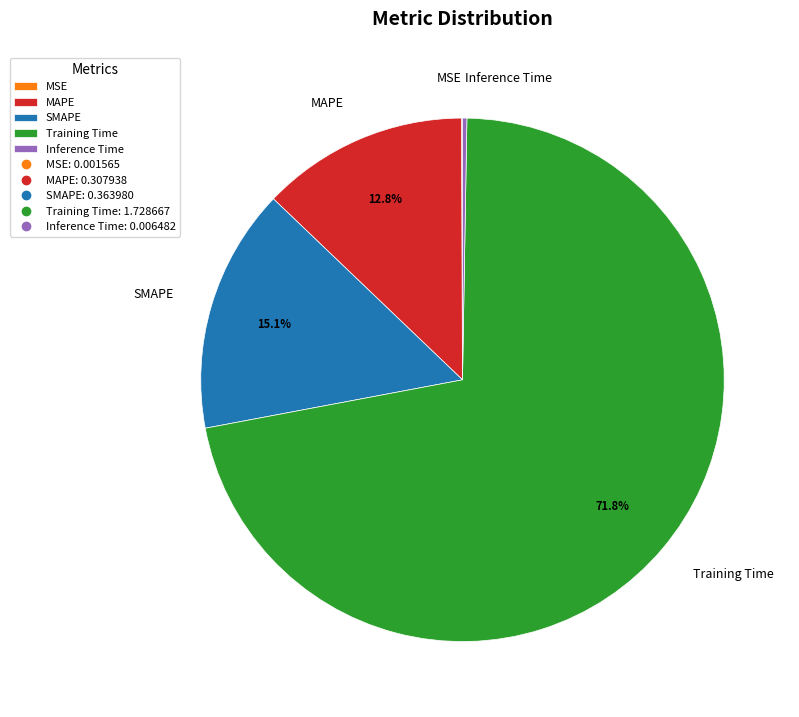

Which slice is the largest?

Training Time